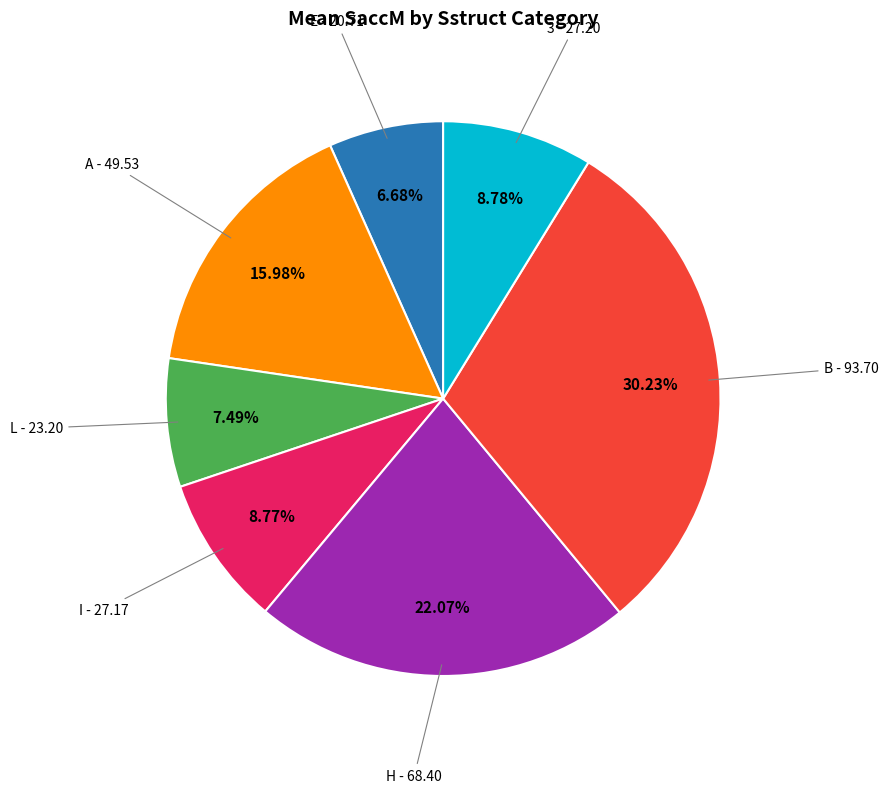

Is there a majority slice in this chart?

No